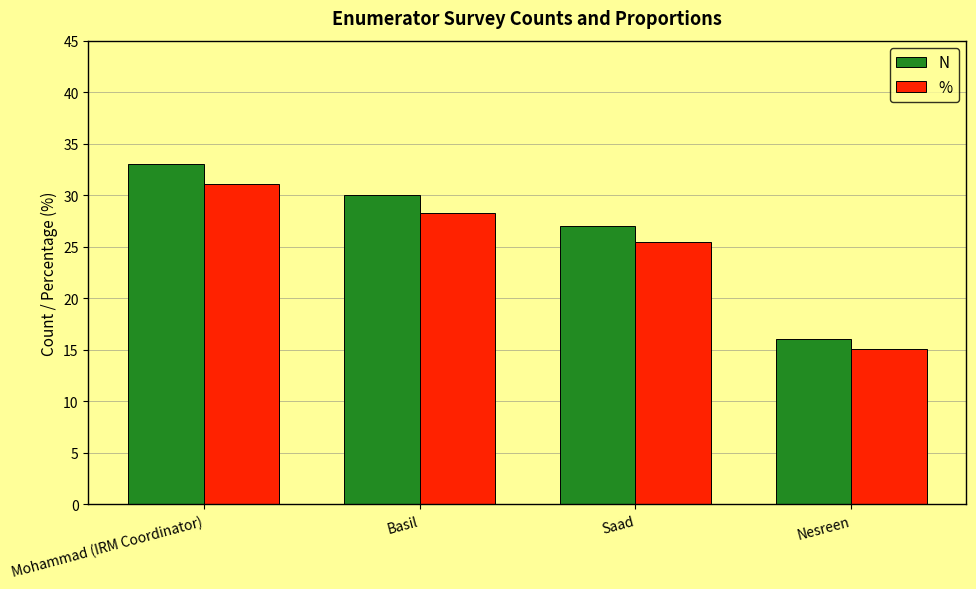

Which series has the widest spread of values?

N